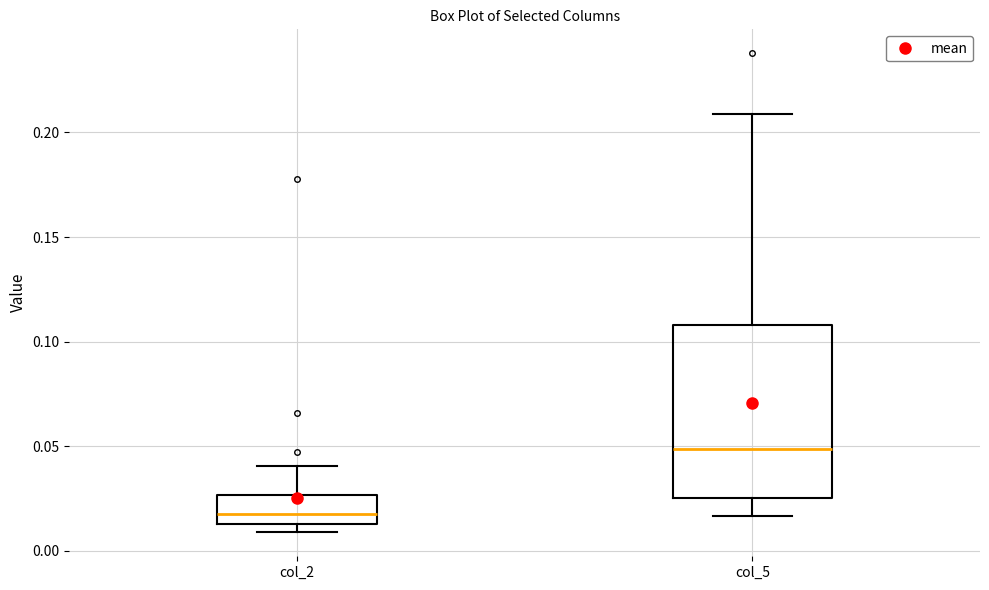

Where is the lower edge of the box for col_2 on the y-axis? The values are not printed on the chart, so give them approximately, as read against the axis.

0.015